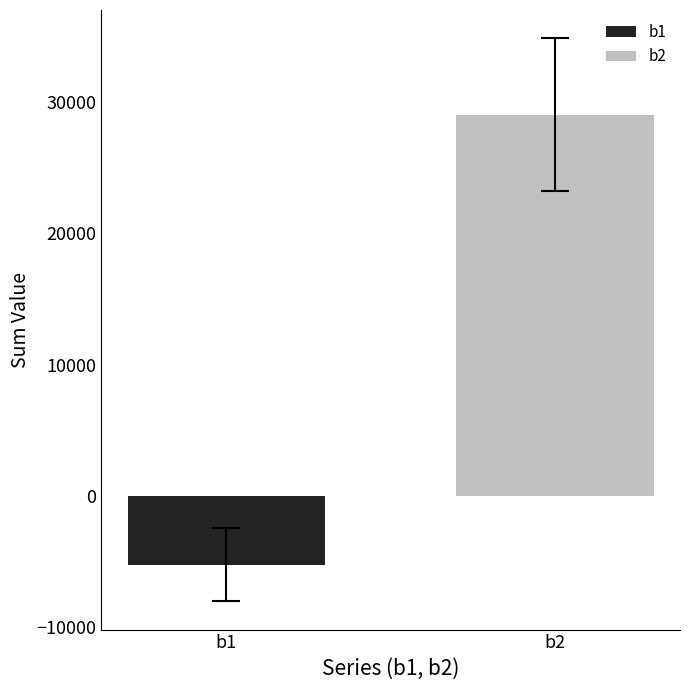

Which category has the lowest value across all series?

b1